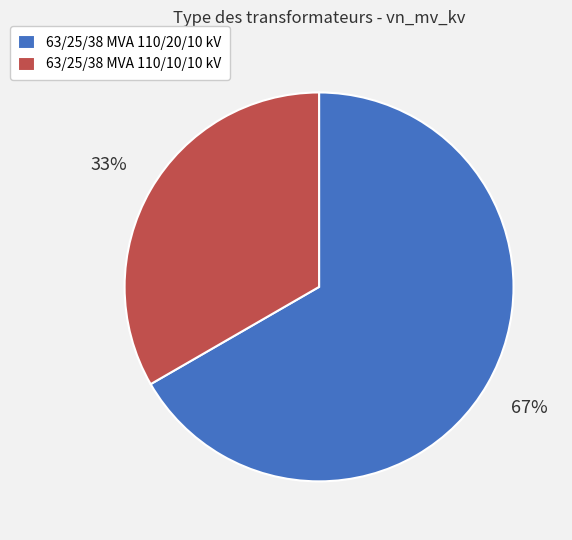

Rank the categories by value from highest to lowest.

63/25/38 MVA 110/20/10 kV, 63/25/38 MVA 110/10/10 kV